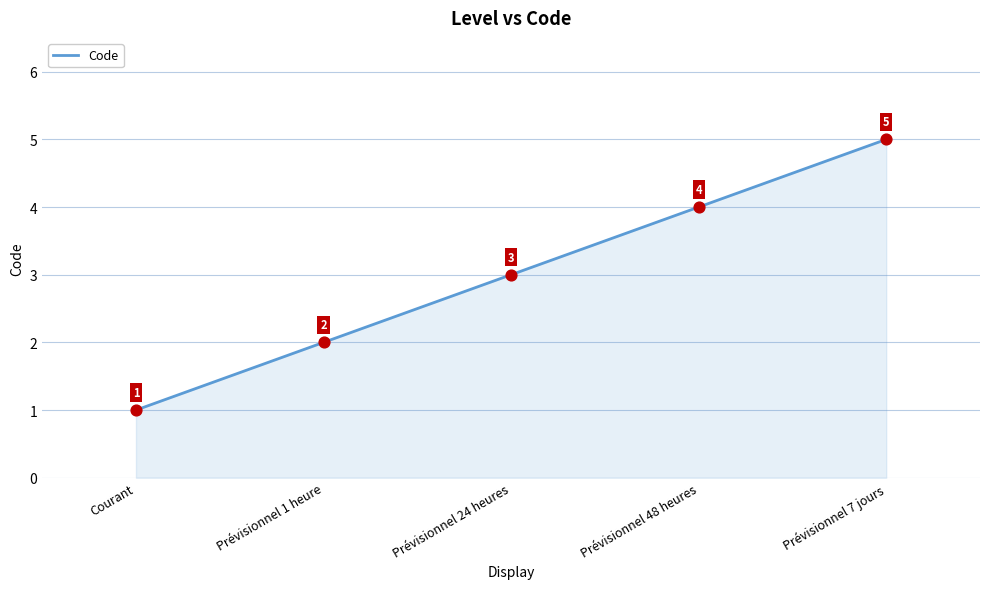

What is the ratio of the value at Prévisionnel 1 heure to the value at Prévisionnel 7 jours?

0.4